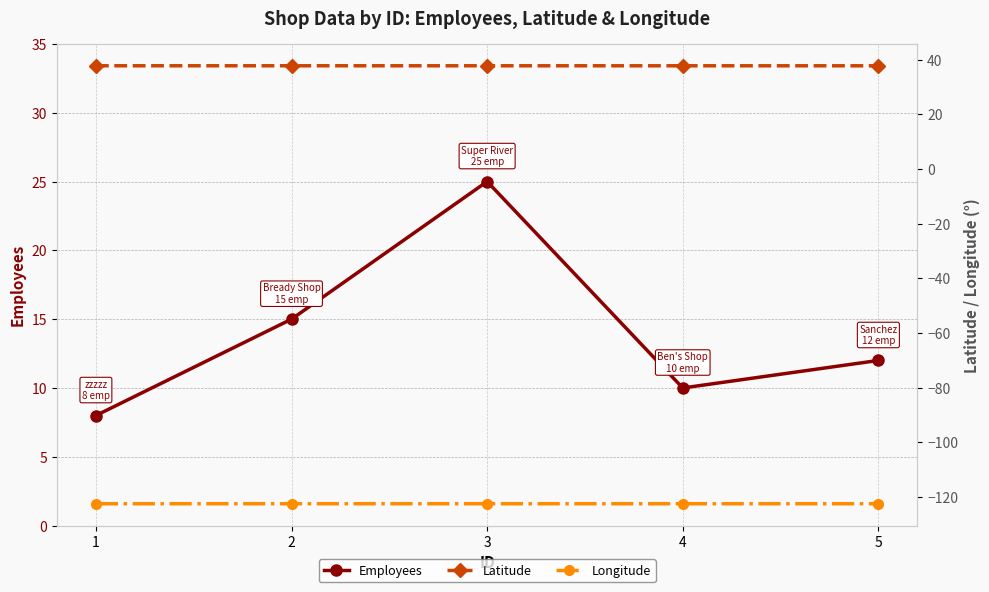

What is the value of the Employees point at the 1st from the left?

8